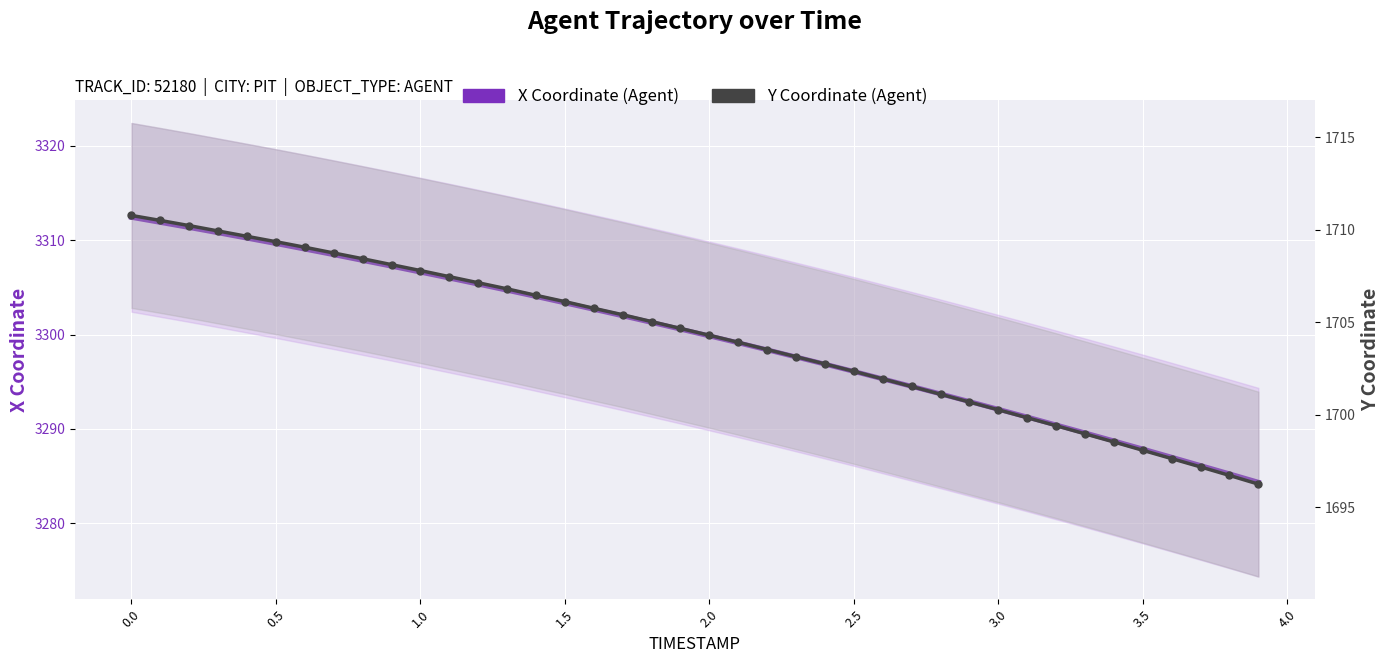

What is the difference between the maximum and second lowest values in the X Coordinate (Agent) series?

27.2